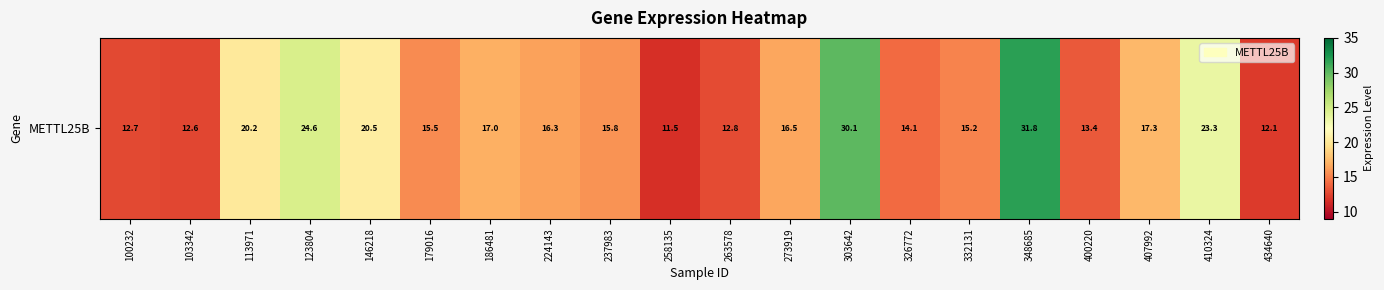

Where does the data first go above 16?

113971